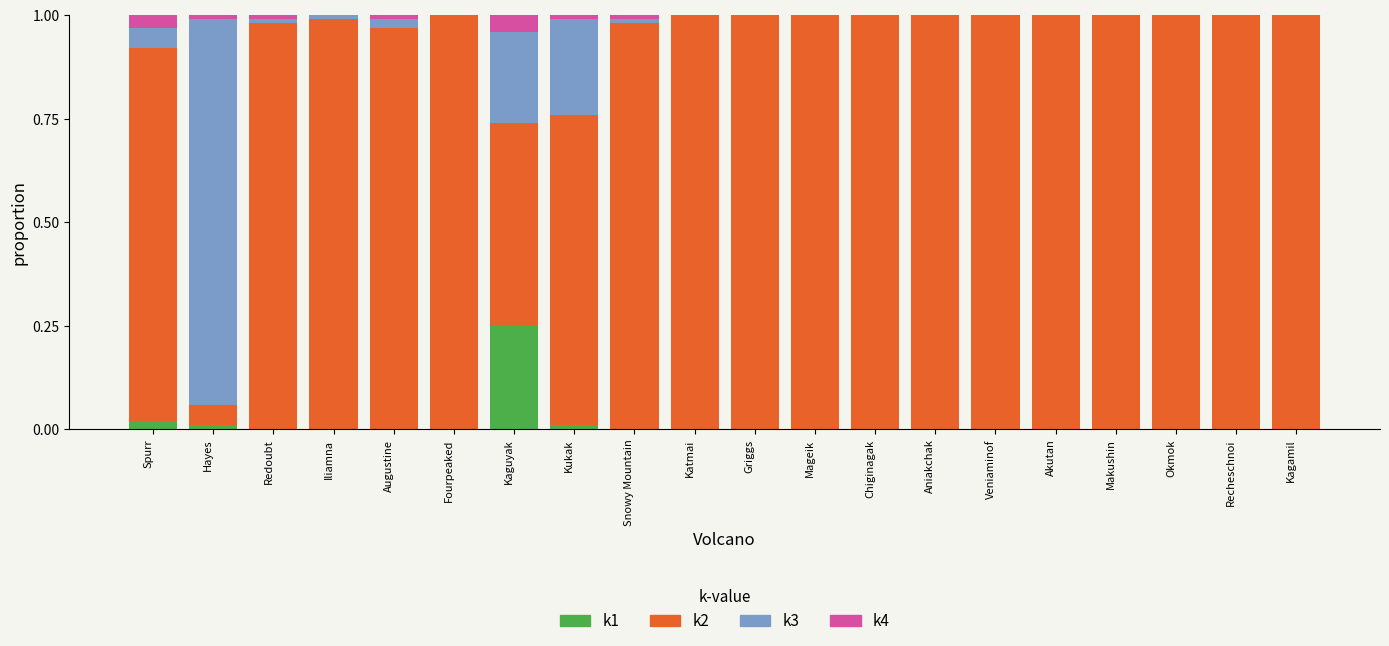

True or false: k1 has a value of 0.0 at Griggs.

True